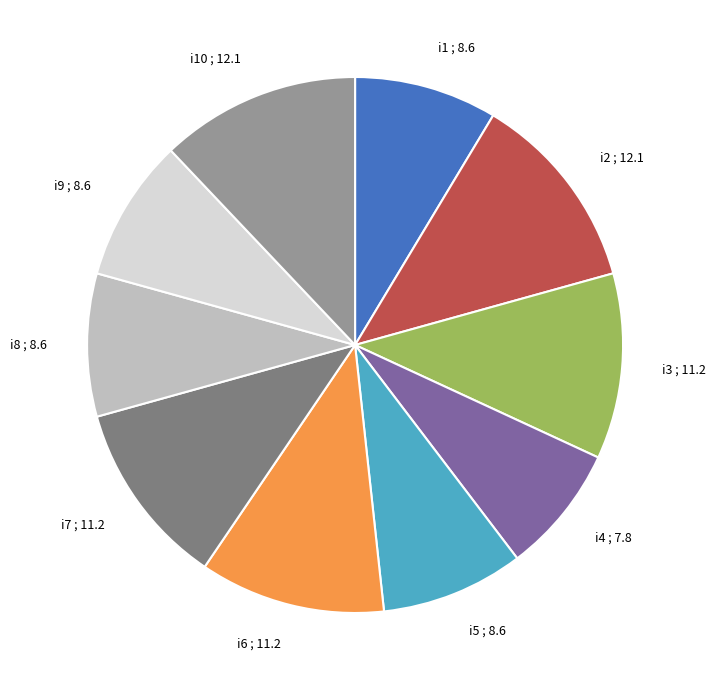

Approximately how many times larger is the value at i10 compared to i5?

1.4